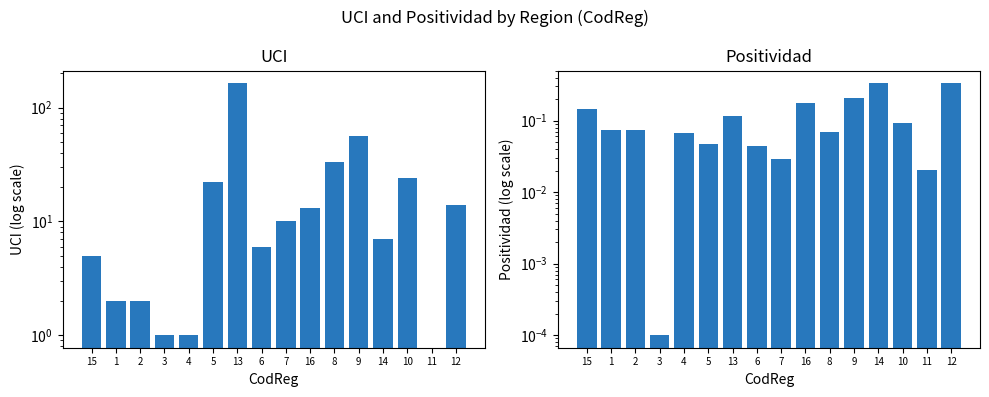

At which label does UCI reach its peak?

13